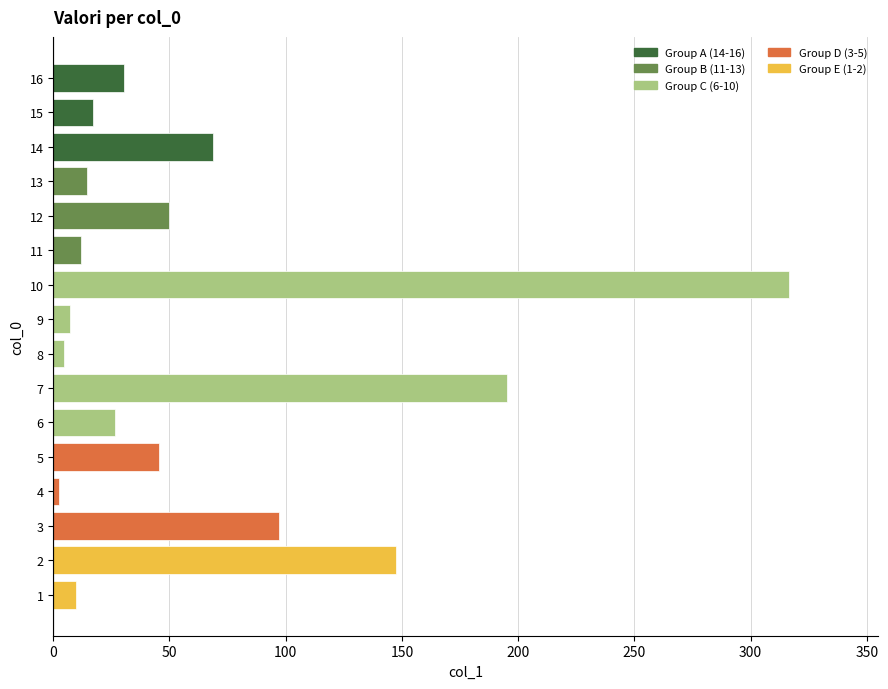

What is the ratio of the value at 16 to the value at 13?

2.1